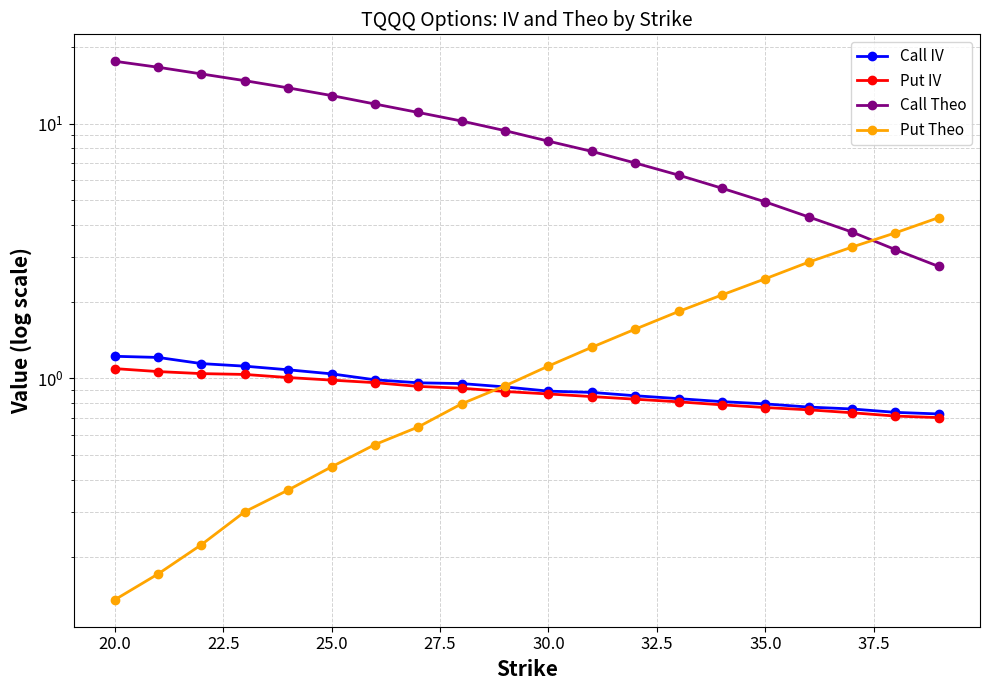

The value of Call Theo at 22.5 is 15.7. True or false?

True